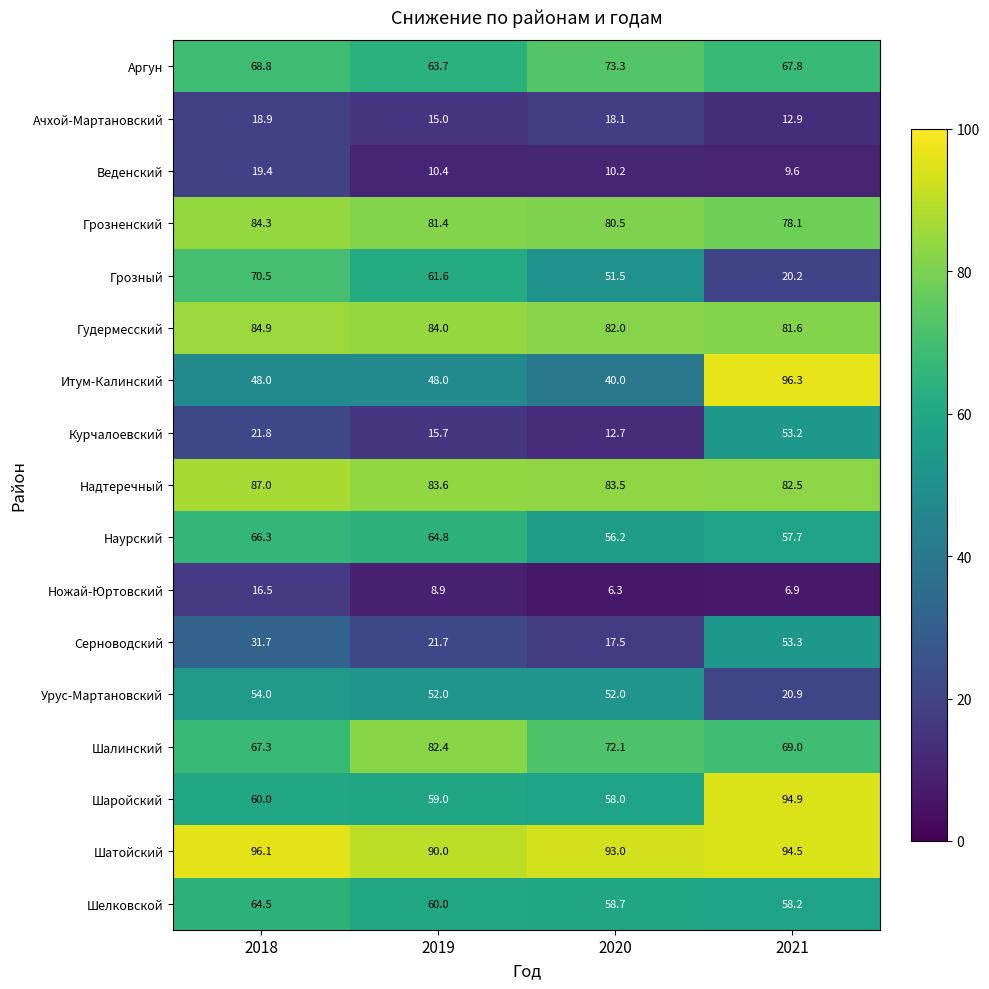

At which category is the sum across all series the highest?

2018